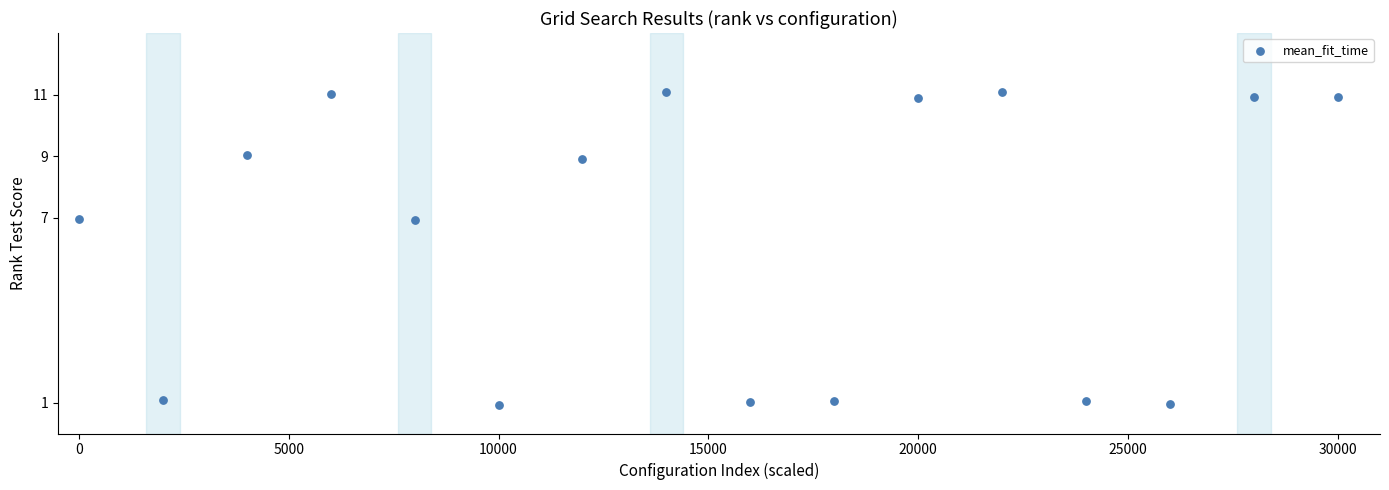

What is the range of Y values (max minus min)?

10.2